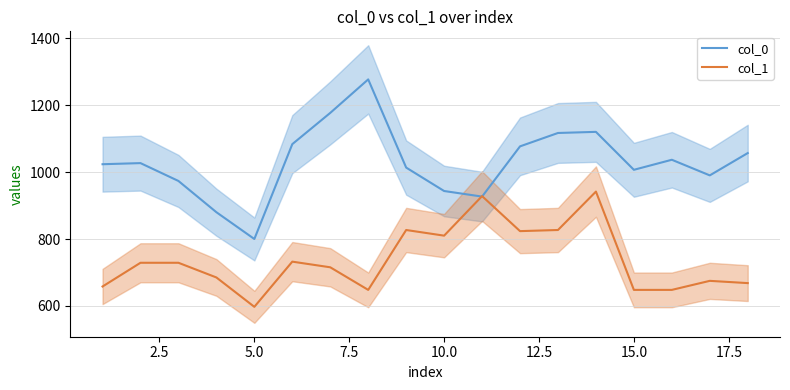

How many interior local peaks does the col_0 series have?

4